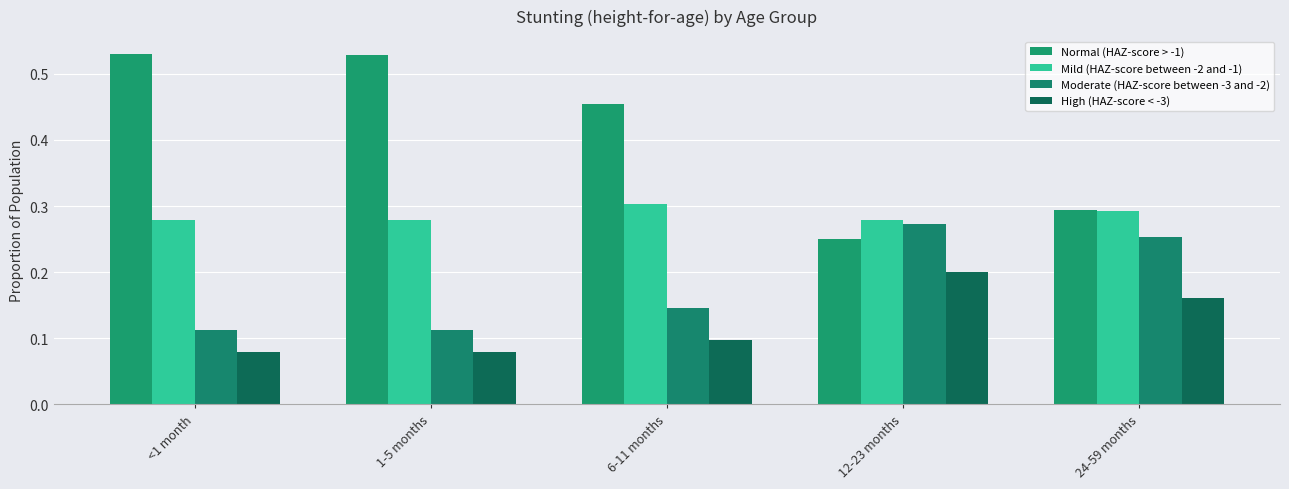

At how many categories does at least one series exceed 0?

5